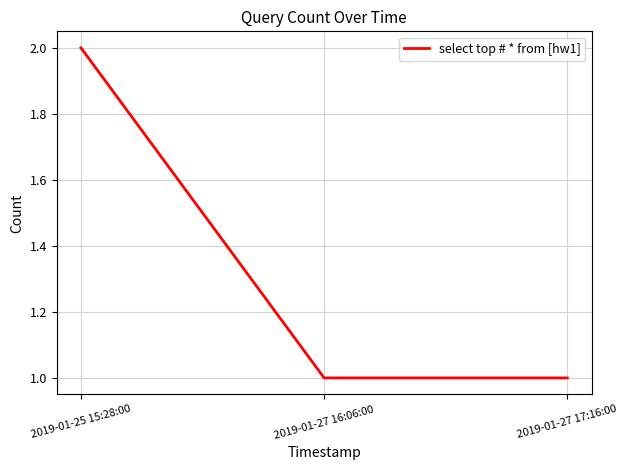

What is the difference between the values at 2019-01-27 16:06:00 and 2019-01-25 15:28:00?

1